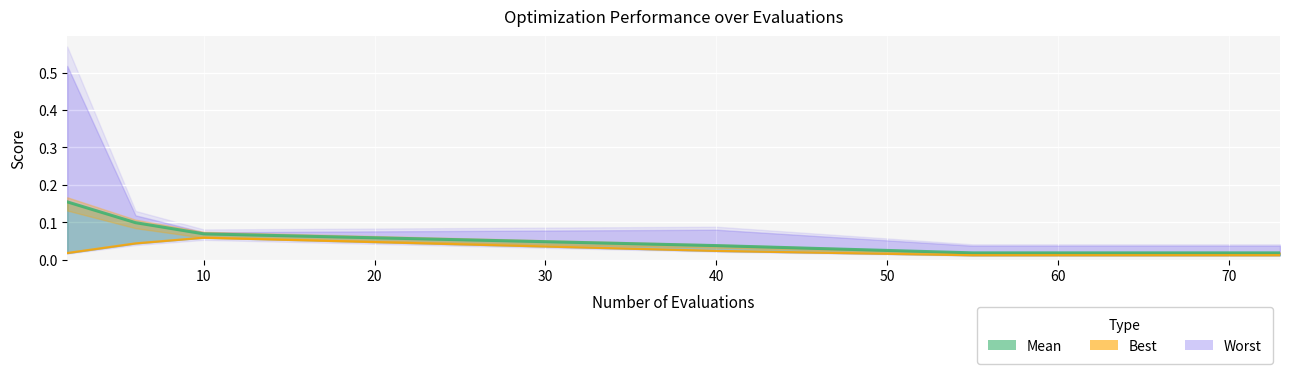

Is it true that mean equals 0.0 at 9?

False